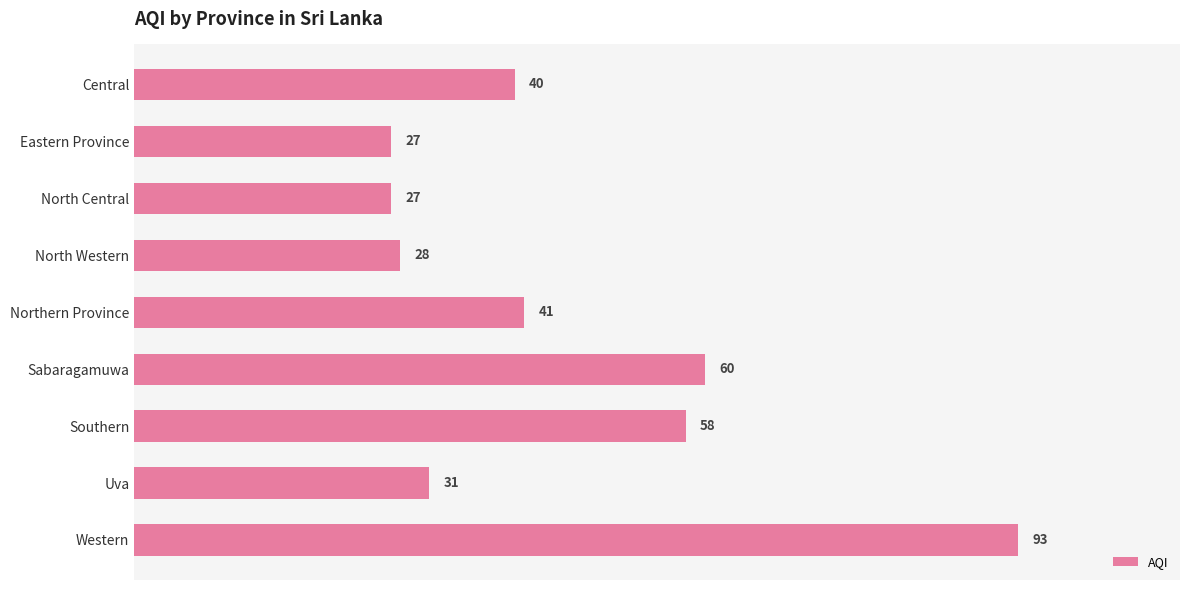

What is the value of the 2nd bar from the top?

27